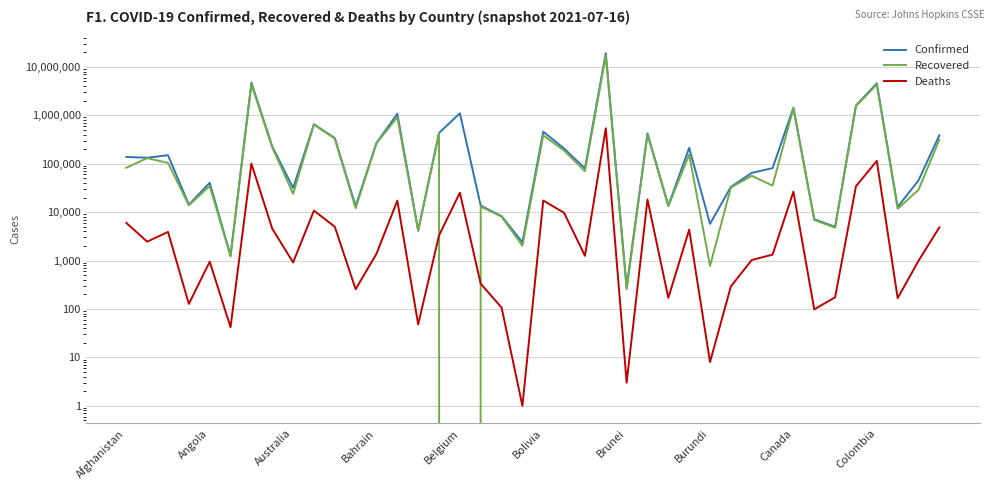

Which series has the largest total across all categories?

Confirmed